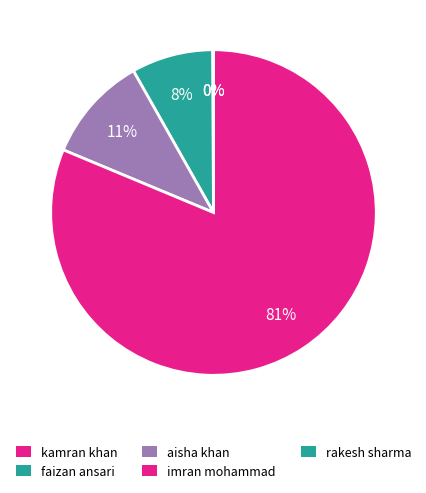

To the nearest percent, what is the combined percentage of imran mohammad and faizan ansari?

89%